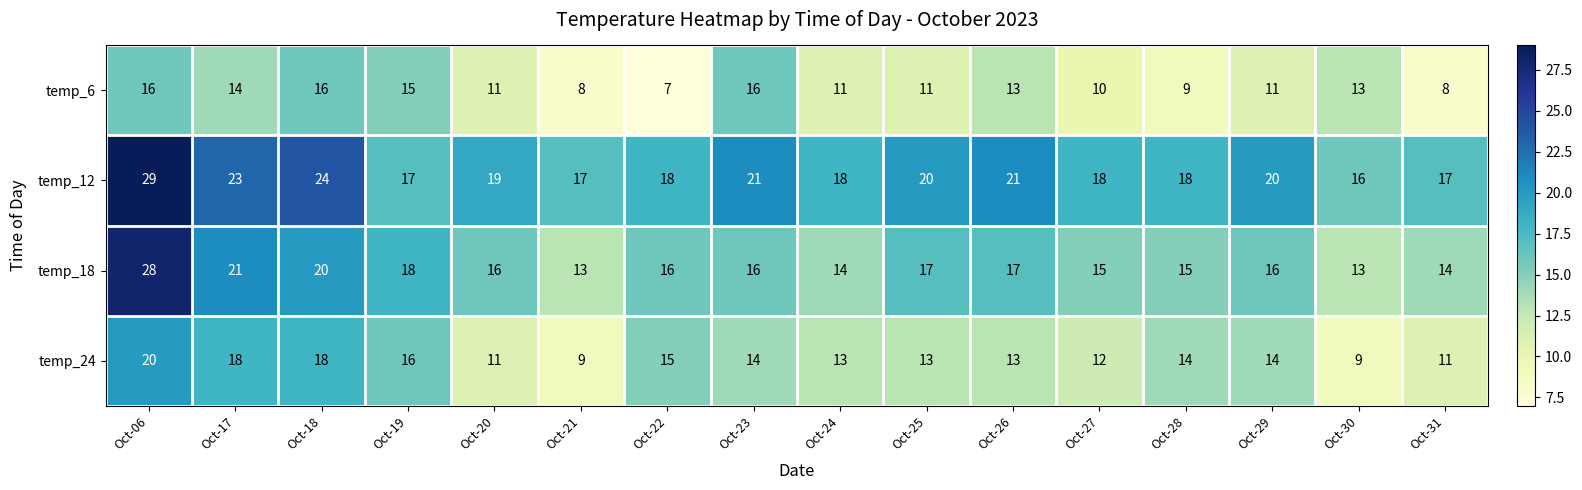

What is the greatest value displayed?

29